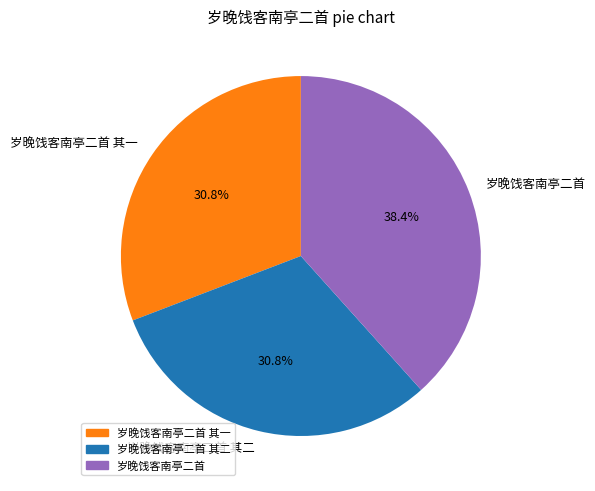

Does 岁晚饯客南亭二首 其二 represent more than half of the total?

No